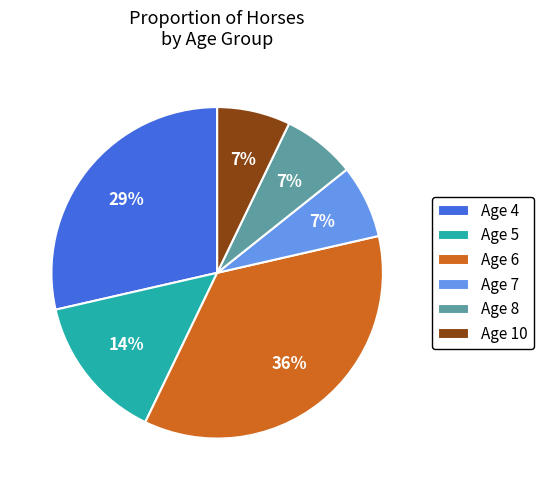

Count the number of slices in the pie.

6